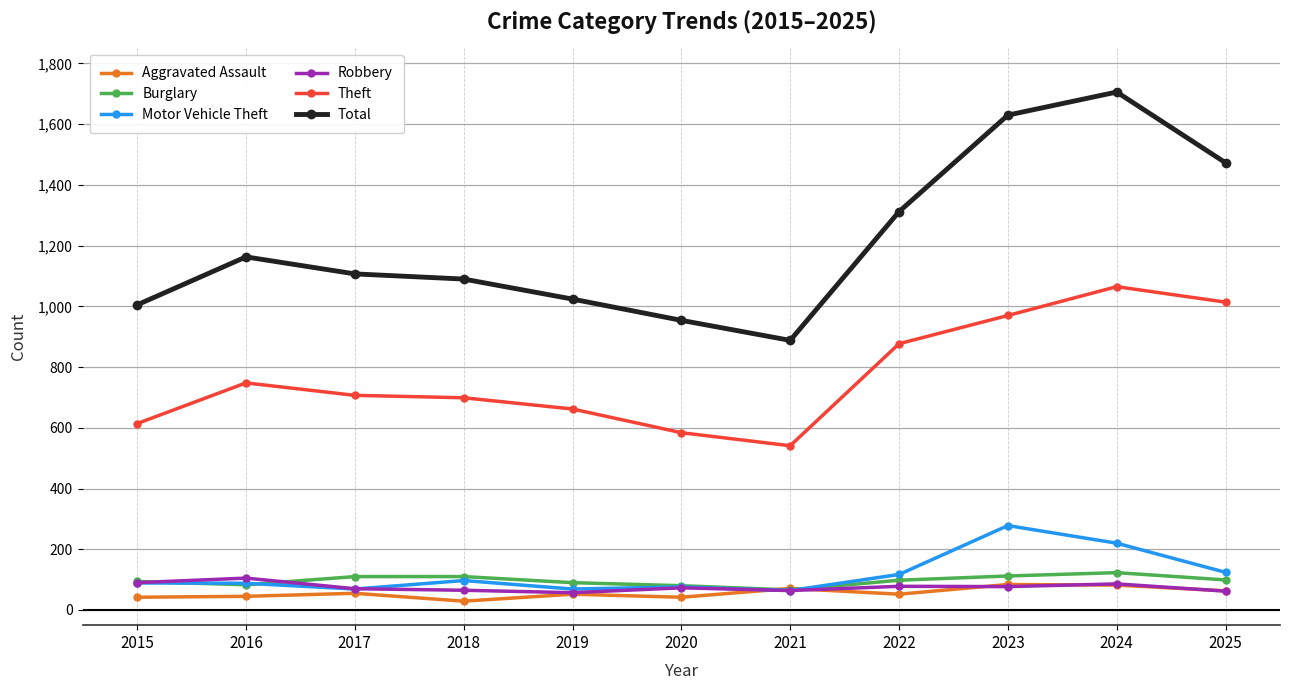

In Total, how many points are lower than both neighbors (excluding endpoints)?

1